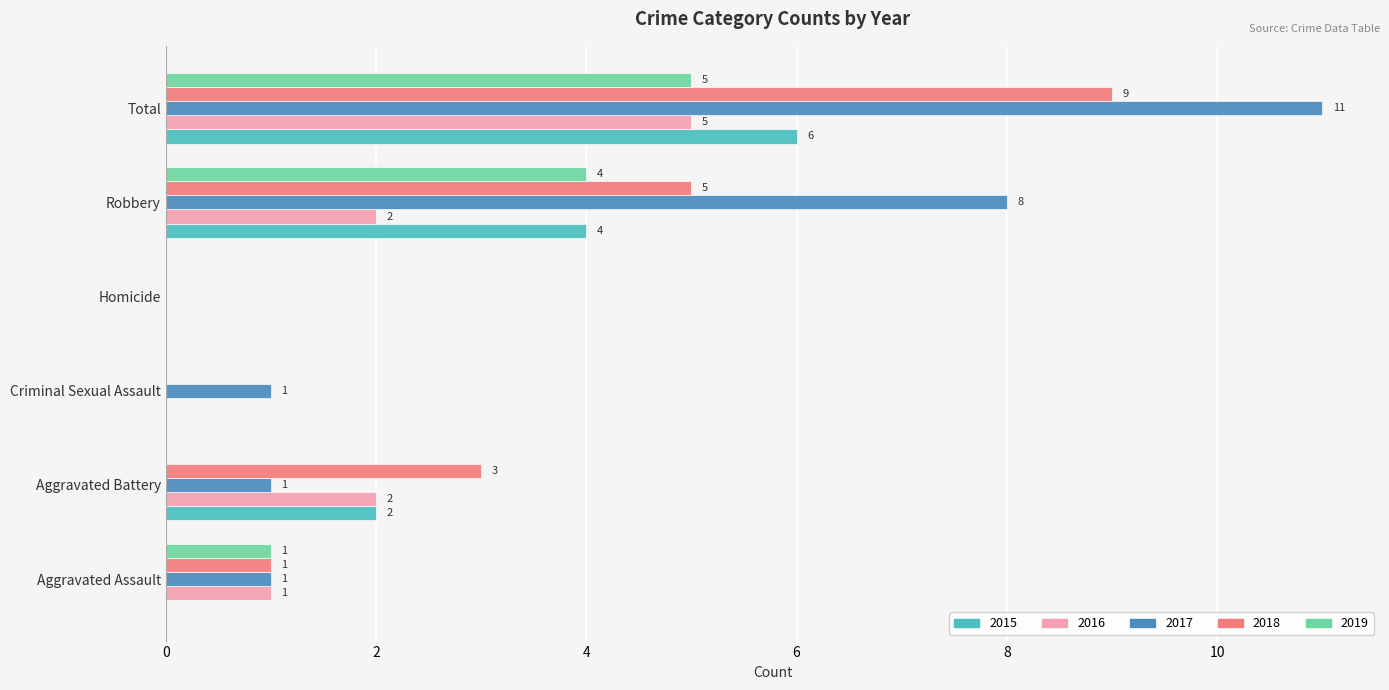

The 2018 series shows 4 at Criminal Sexual Assault. True or false?

False